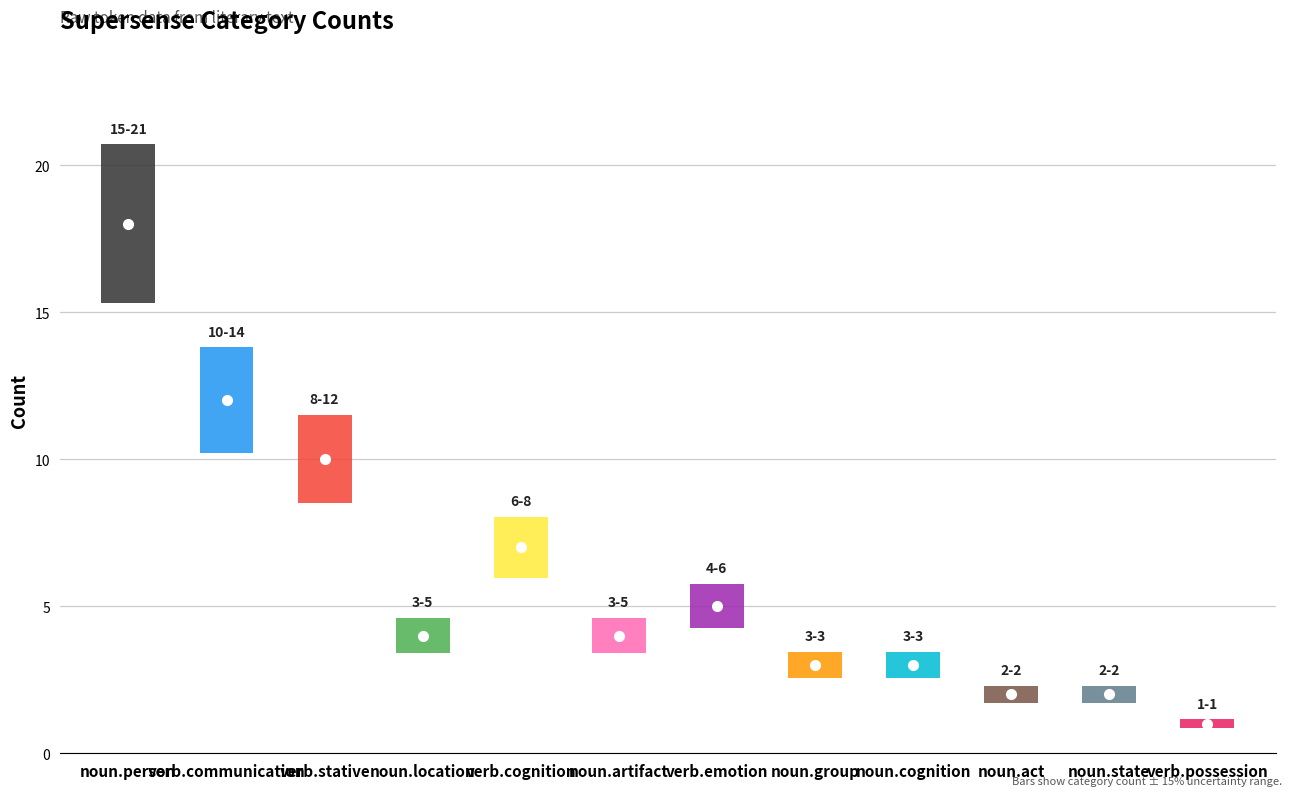

Is it true that the value at counts is 25?

False